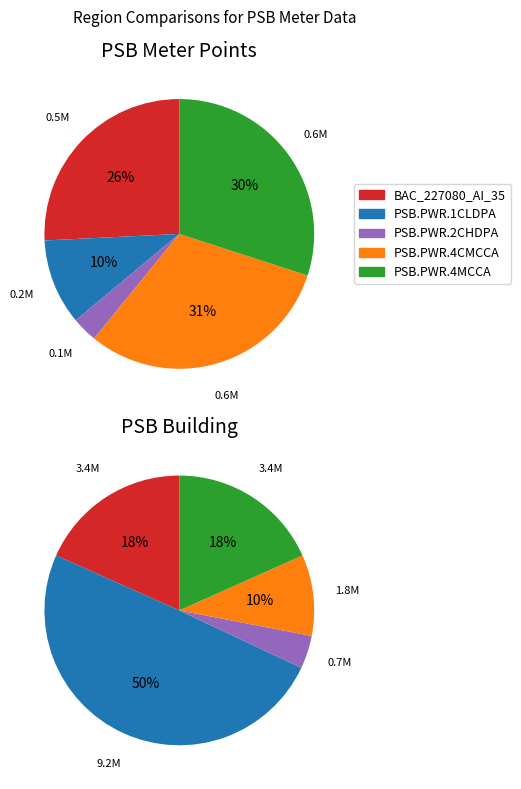

Rank the series at 08:20 from highest to lowest value.

PSB.PWR.4CMCCA, PSB.PWR.4MCCA, BAC_227080_AI_35, PSB.PWR.1CLDPA, PSB.PWR.2CHDPA